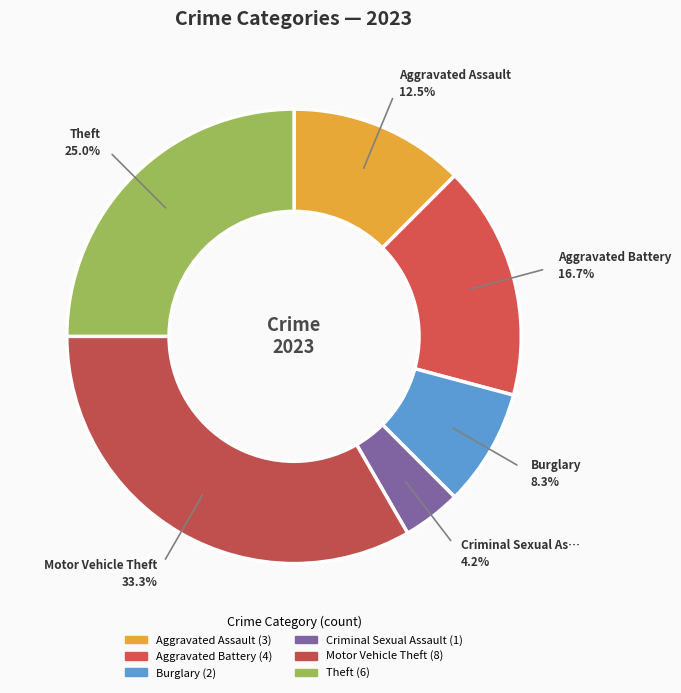

Which category has the biggest portion of the pie?

Motor Vehicle Theft